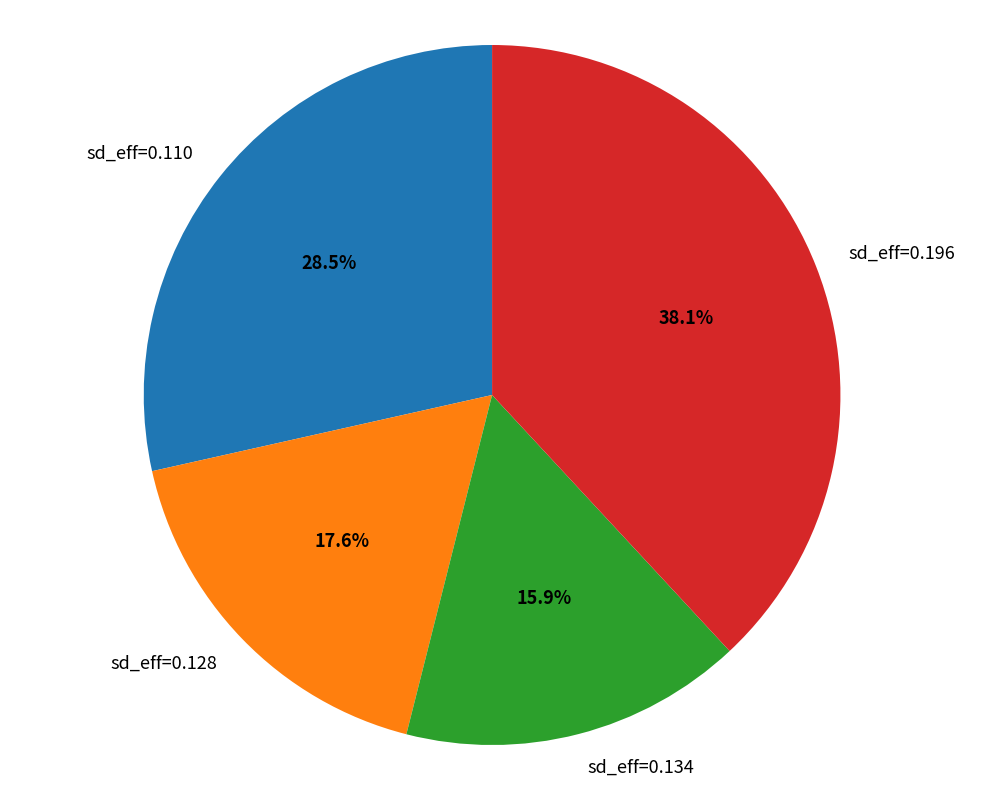

Rank the categories by value from lowest to highest.

sd_eff=0.134, sd_eff=0.128, sd_eff=0.110, sd_eff=0.196